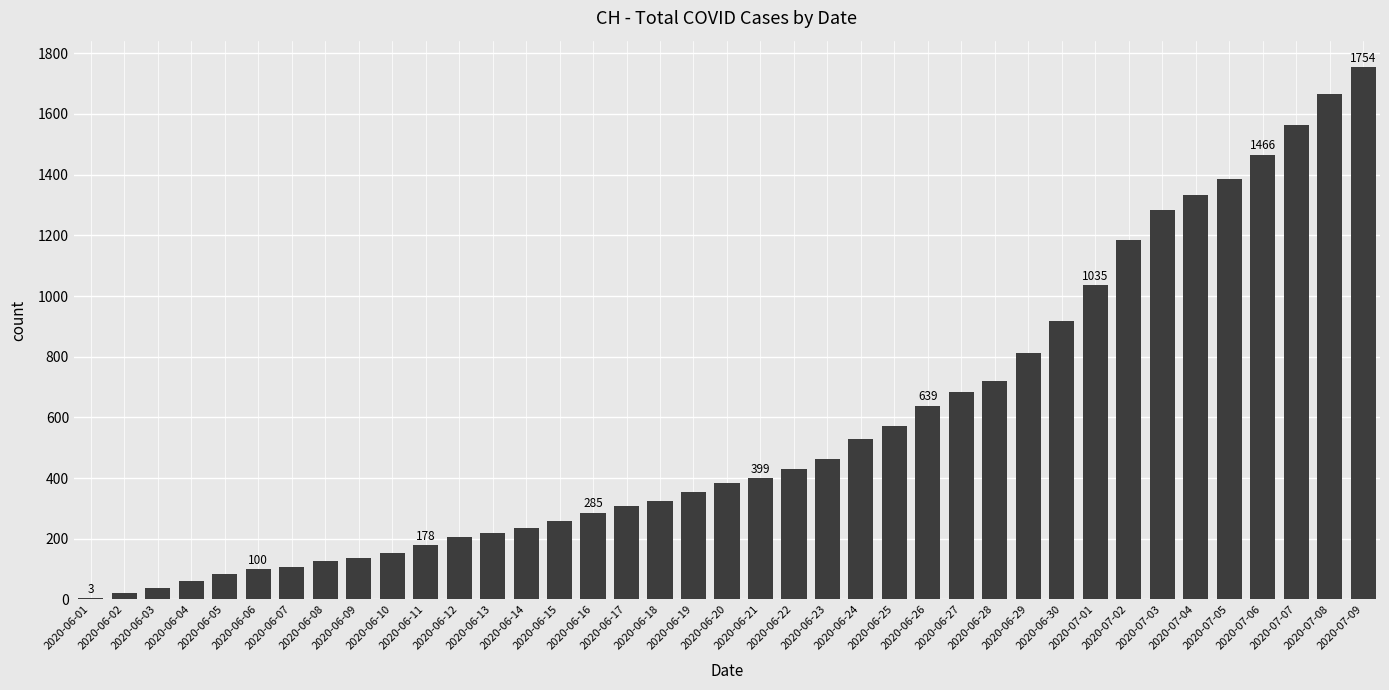

Is it true that the value at 2020-06-10 is 73?

False